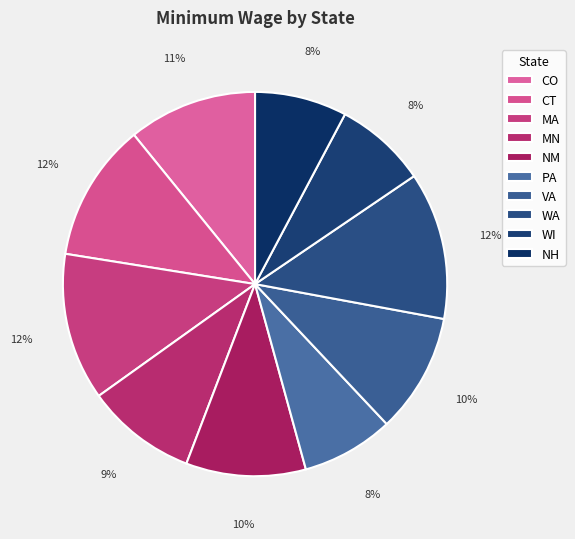

Which has a higher value, WI or WA?

WA